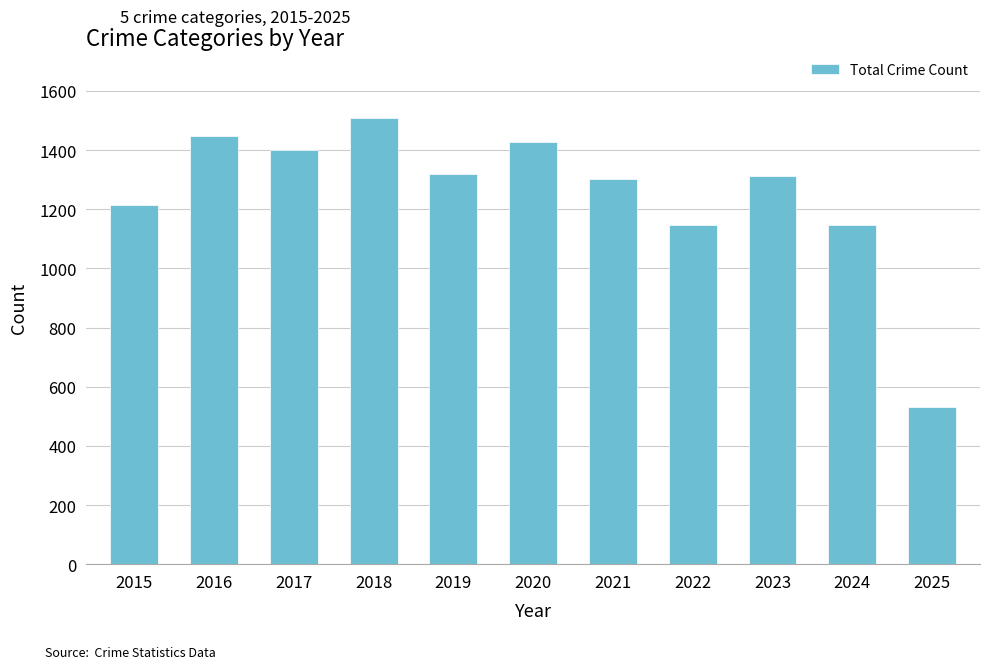

What is the ratio of the value at 2022 to the value at 2015?

0.9